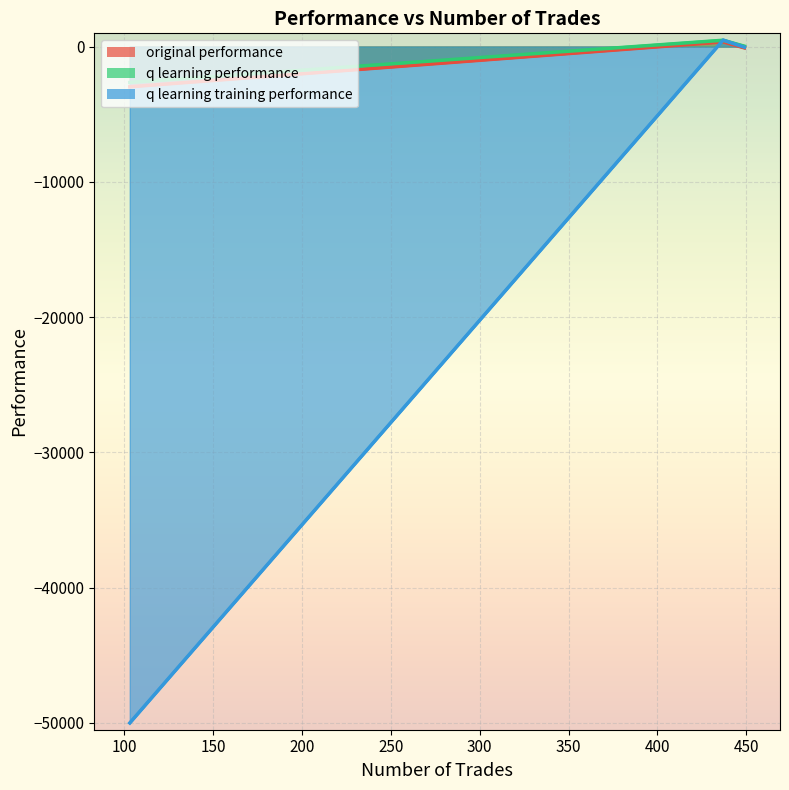

What is the difference between the highest and lowest values at 103?

47347.2